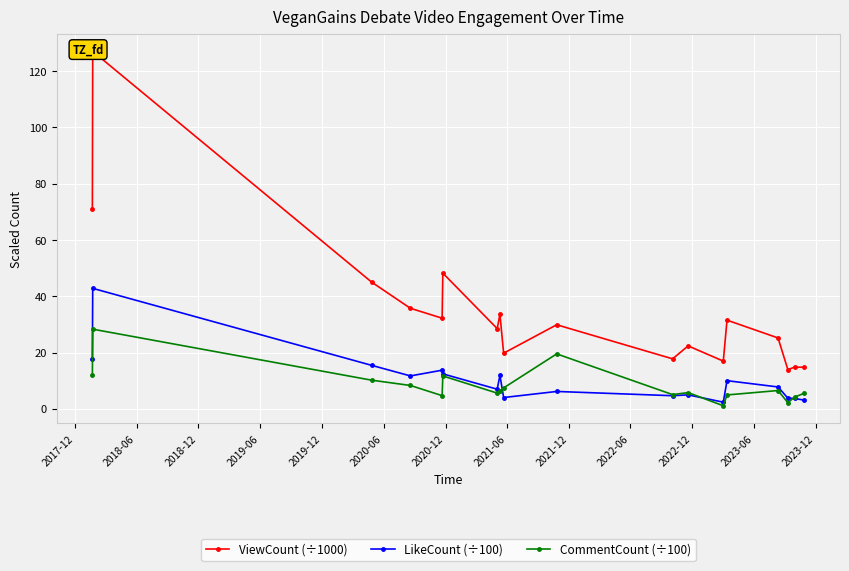

How many interior local valleys does the ViewCount (÷1000) series have?

6